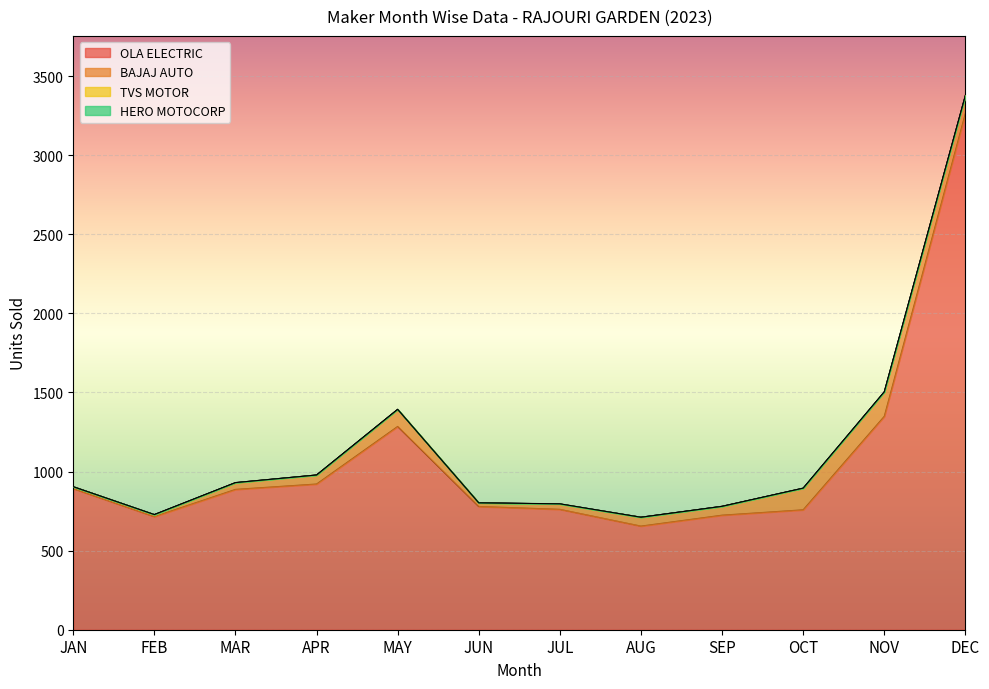

What is the difference between the highest and lowest values at OCT?

758